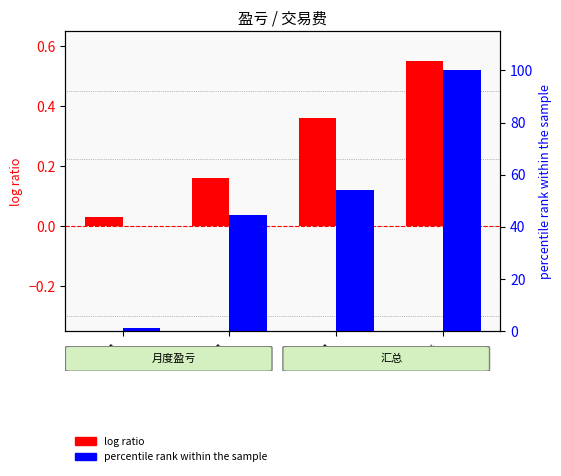

The log ratio series shows 0.6 at 汇总. True or false?

True